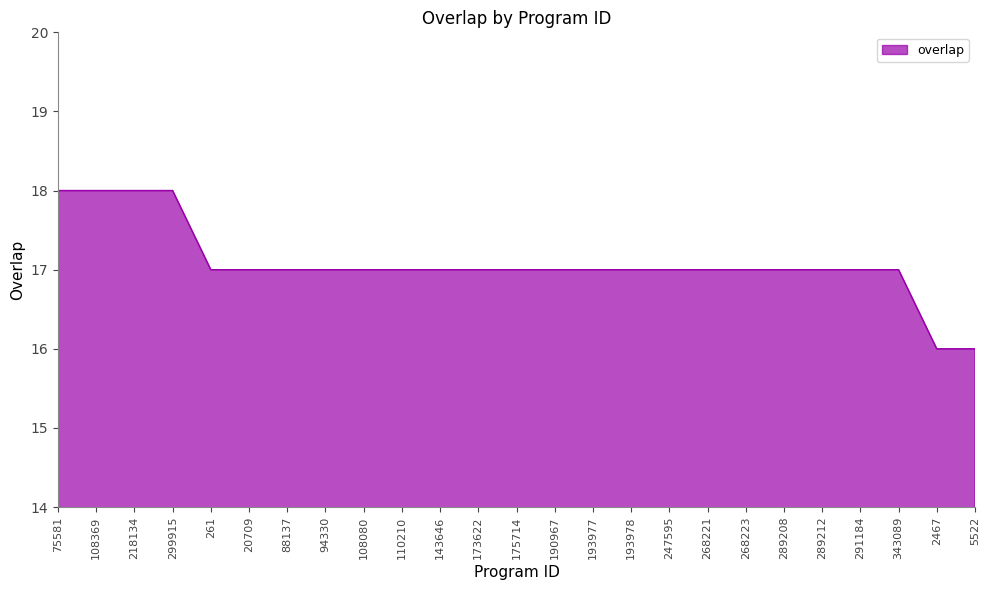

What is the smallest value displayed?

16